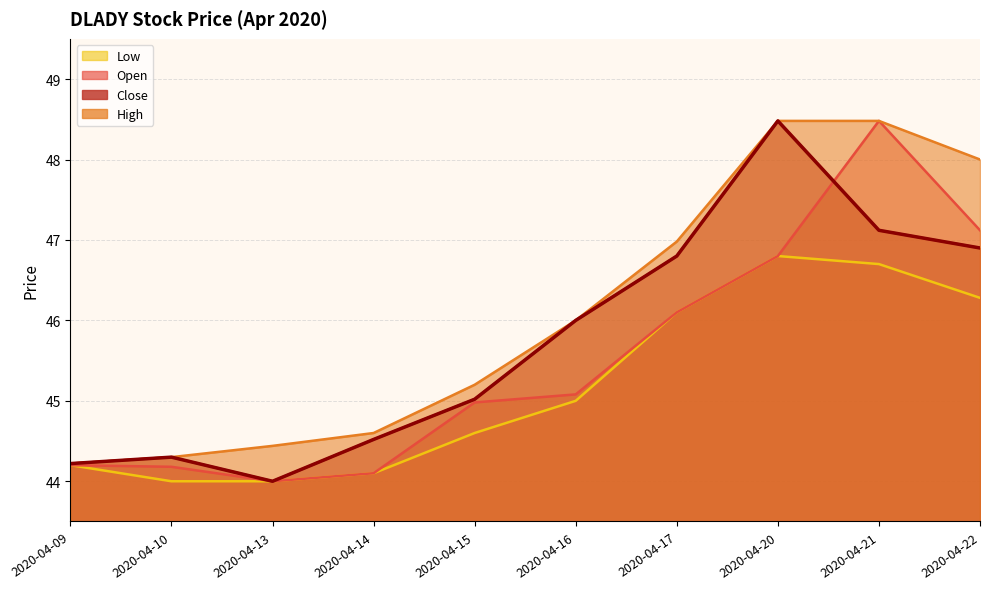

Where is the first local maximum for open?

2020-04-21